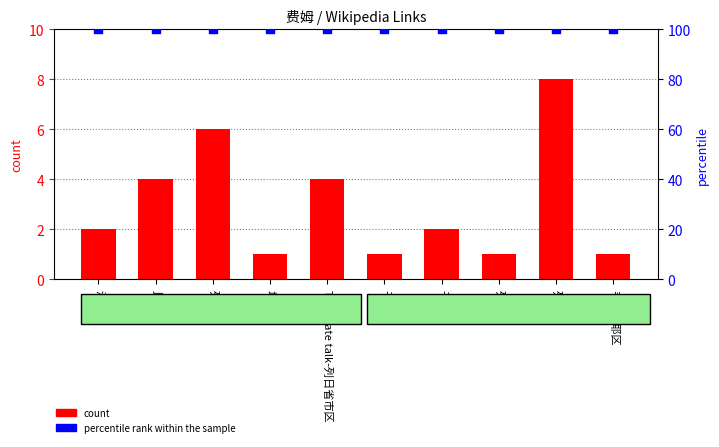

Which series has the largest total across all categories?

percentile rank within the sample